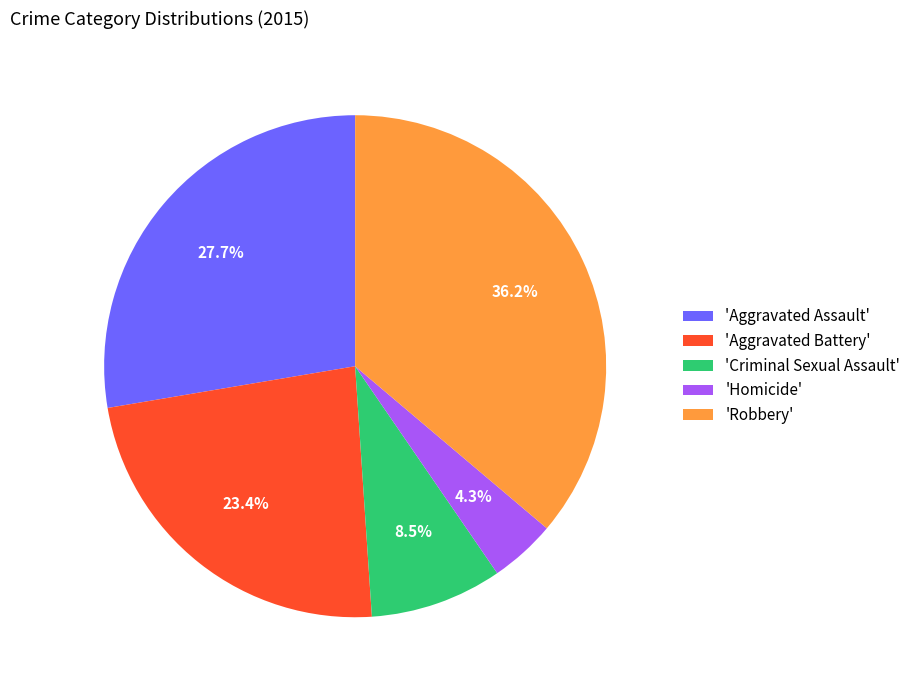

Is there a majority slice in this chart?

No